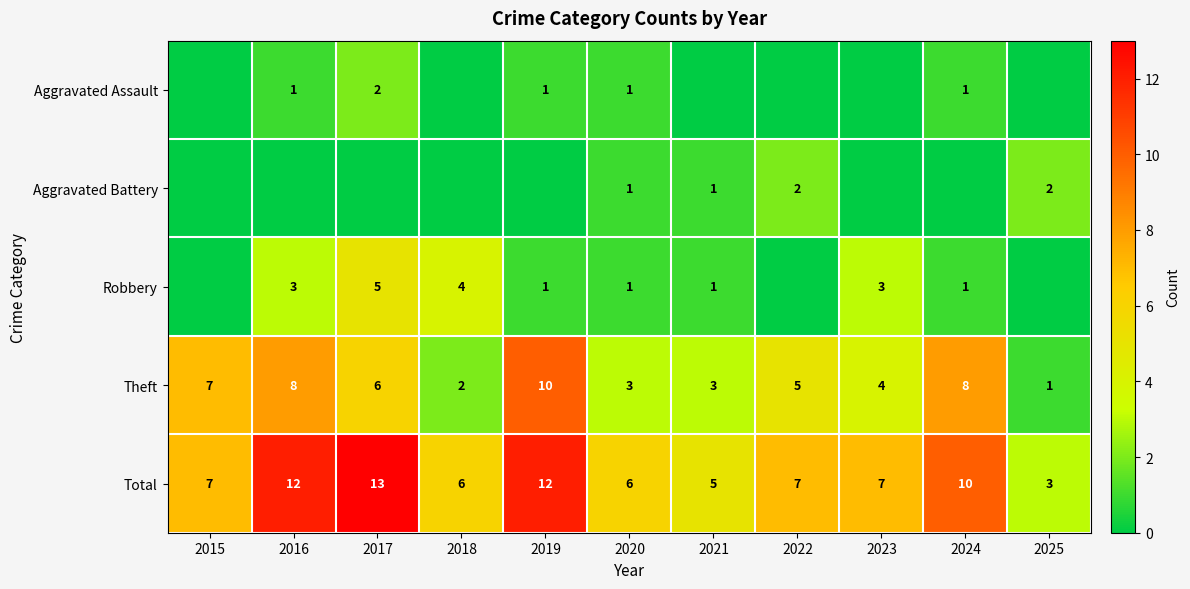

What is the sum of the Aggravated Battery values at 2021 and 2025?

3